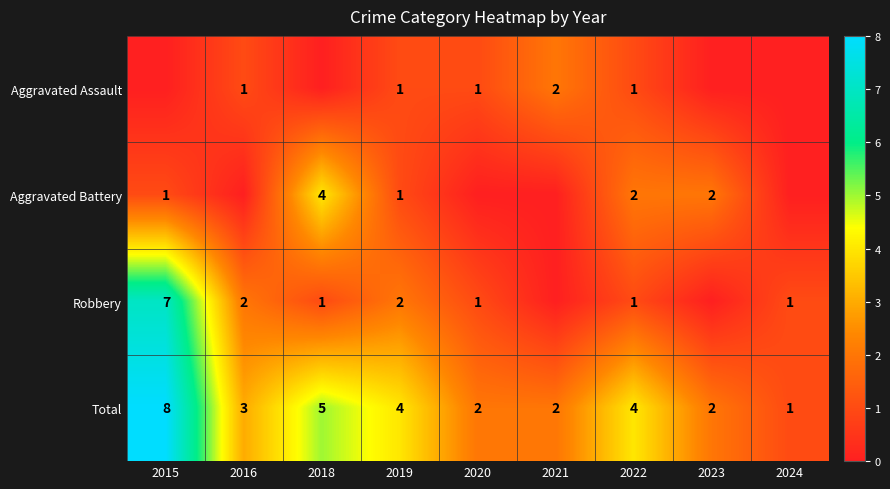

Where does the Total series first go above 3?

2015